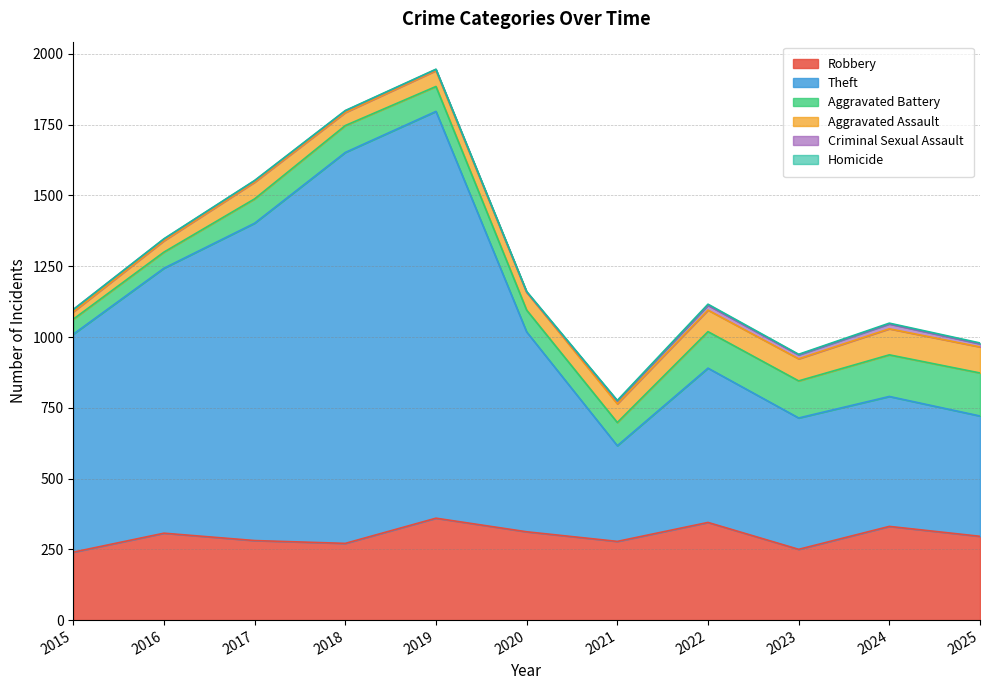

True or false: Robbery and Theft cross at least once.

False